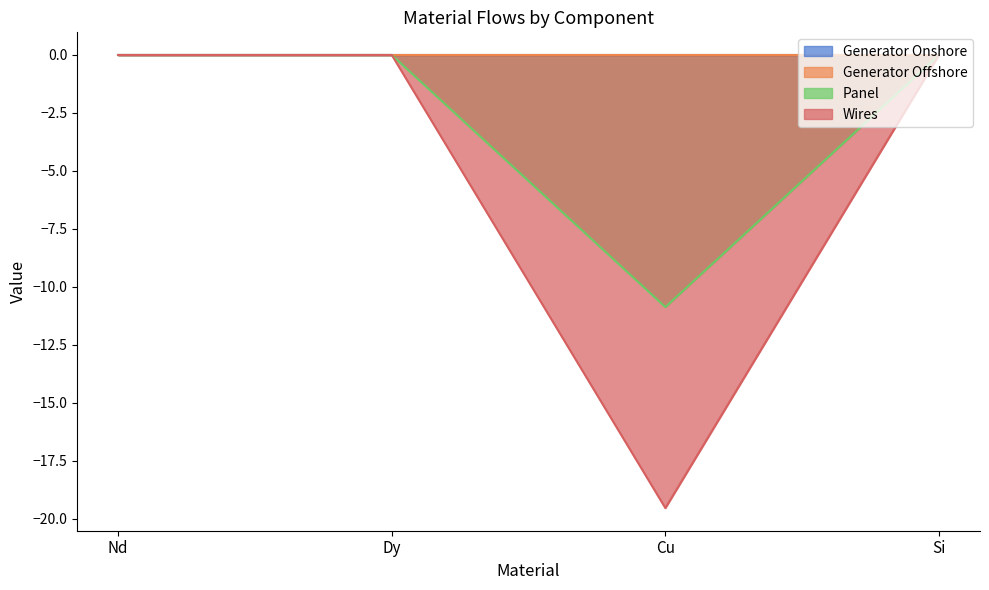

Which label corresponds to the smallest value in the chart?

Cu